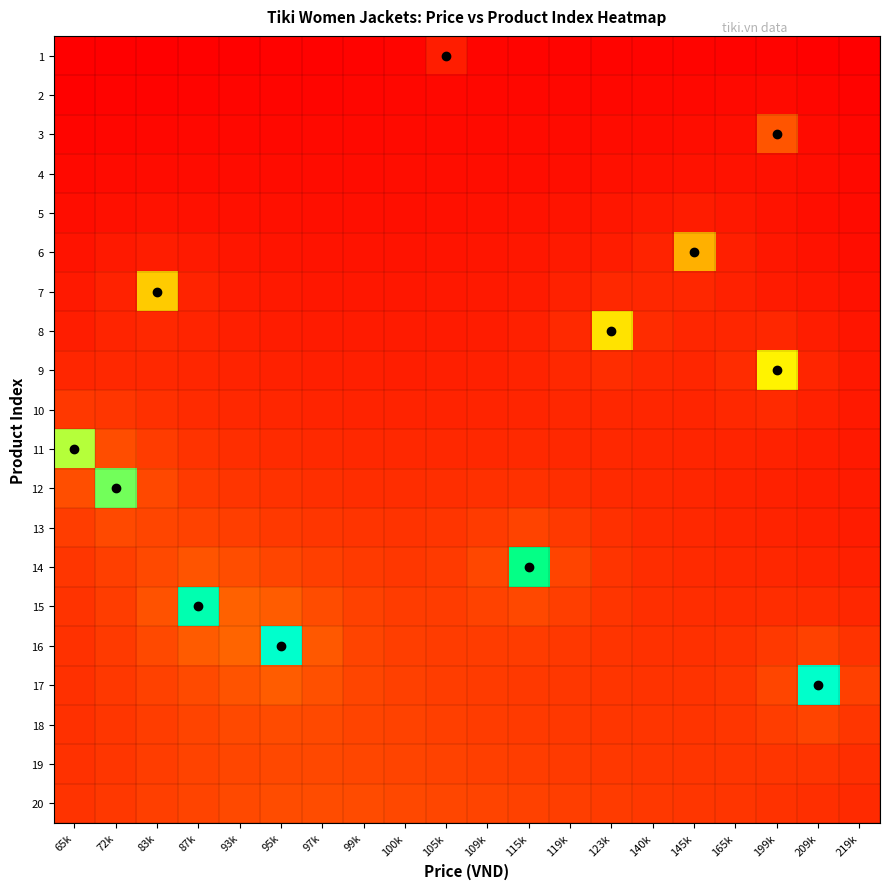

Reading right to left, extract all data points from this chart.

1: 219k=0.0	209k=0.0	199k=0.0	165k=0.0	145k=0.0	140k=0.0	123k=0.0	119k=0.0	115k=0.0	109k=0.0	105k=0.1	100k=0.0	99k=0.0	97k=0.0	95k=0.0	93k=0.0	87k=0.0	83k=0.0	72k=0.0	65k=0.0
2: 219k=0.0	209k=0.0	199k=0.0	165k=0.0	145k=0.0	140k=0.0	123k=0.0	119k=0.0	115k=0.0	109k=0.0	105k=0.0	100k=0.0	99k=0.0	97k=0.0	95k=0.0	93k=0.0	87k=0.0	83k=0.0	72k=0.0	65k=0.0
3: 219k=0.0	209k=0.0	199k=0.2	165k=0.0	145k=0.0	140k=0.0	123k=0.0	119k=0.0	115k=0.0	109k=0.0	105k=0.0	100k=0.0	99k=0.0	97k=0.0	95k=0.0	93k=0.0	87k=0.0	83k=0.0	72k=0.0	65k=0.0
4: 219k=0.0	209k=0.0	199k=0.0	165k=0.0	145k=0.0	140k=0.0	123k=0.0	119k=0.0	115k=0.0	109k=0.0	105k=0.0	100k=0.0	99k=0.0	97k=0.0	95k=0.0	93k=0.0	87k=0.0	83k=0.0	72k=0.0	65k=0.0
5: 219k=0.0	209k=0.0	199k=0.0	165k=0.1	145k=0.1	140k=0.1	123k=0.0	119k=0.0	115k=0.0	109k=0.0	105k=0.0	100k=0.0	99k=0.0	97k=0.0	95k=0.0	93k=0.0	87k=0.0	83k=0.0	72k=0.0	65k=0.0
6: 219k=0.0	209k=0.0	199k=0.0	165k=0.1	145k=0.4	140k=0.1	123k=0.1	119k=0.1	115k=0.0	109k=0.0	105k=0.0	100k=0.0	99k=0.0	97k=0.0	95k=0.0	93k=0.0	87k=0.1	83k=0.1	72k=0.1	65k=0.0
7: 219k=0.0	209k=0.0	199k=0.1	165k=0.1	145k=0.1	140k=0.1	123k=0.1	119k=0.1	115k=0.1	109k=0.1	105k=0.1	100k=0.0	99k=0.0	97k=0.1	95k=0.1	93k=0.1	87k=0.1	83k=0.4	72k=0.1	65k=0.1
8: 219k=0.0	209k=0.1	199k=0.1	165k=0.1	145k=0.1	140k=0.1	123k=0.5	119k=0.1	115k=0.1	109k=0.1	105k=0.1	100k=0.1	99k=0.1	97k=0.1	95k=0.1	93k=0.1	87k=0.1	83k=0.1	72k=0.1	65k=0.1
9: 219k=0.1	209k=0.1	199k=0.5	165k=0.1	145k=0.1	140k=0.1	123k=0.1	119k=0.1	115k=0.1	109k=0.1	105k=0.1	100k=0.1	99k=0.1	97k=0.1	95k=0.1	93k=0.1	87k=0.1	83k=0.1	72k=0.1	65k=0.1
10: 219k=0.1	209k=0.1	199k=0.1	165k=0.1	145k=0.1	140k=0.1	123k=0.1	119k=0.1	115k=0.1	109k=0.1	105k=0.1	100k=0.1	99k=0.1	97k=0.1	95k=0.1	93k=0.1	87k=0.1	83k=0.1	72k=0.1	65k=0.1
11: 219k=0.1	209k=0.1	199k=0.1	165k=0.1	145k=0.1	140k=0.1	123k=0.1	119k=0.1	115k=0.1	109k=0.1	105k=0.1	100k=0.1	99k=0.1	97k=0.1	95k=0.1	93k=0.1	87k=0.1	83k=0.1	72k=0.2	65k=0.7
12: 219k=0.1	209k=0.1	199k=0.1	165k=0.1	145k=0.1	140k=0.1	123k=0.1	119k=0.1	115k=0.1	109k=0.1	105k=0.1	100k=0.1	99k=0.1	97k=0.1	95k=0.1	93k=0.1	87k=0.1	83k=0.2	72k=0.8	65k=0.2
13: 219k=0.1	209k=0.1	199k=0.1	165k=0.1	145k=0.1	140k=0.1	123k=0.1	119k=0.1	115k=0.1	109k=0.1	105k=0.1	100k=0.1	99k=0.1	97k=0.1	95k=0.1	93k=0.1	87k=0.1	83k=0.1	72k=0.2	65k=0.1
14: 219k=0.1	209k=0.1	199k=0.1	165k=0.1	145k=0.1	140k=0.1	123k=0.1	119k=0.1	115k=0.9	109k=0.2	105k=0.1	100k=0.1	99k=0.1	97k=0.1	95k=0.1	93k=0.2	87k=0.2	83k=0.2	72k=0.1	65k=0.1
15: 219k=0.1	209k=0.1	199k=0.1	165k=0.1	145k=0.1	140k=0.1	123k=0.1	119k=0.1	115k=0.2	109k=0.1	105k=0.1	100k=0.1	99k=0.1	97k=0.2	95k=0.2	93k=0.2	87k=0.9	83k=0.2	72k=0.1	65k=0.1
16: 219k=0.1	209k=0.1	199k=0.1	165k=0.1	145k=0.1	140k=0.1	123k=0.1	119k=0.1	115k=0.1	109k=0.1	105k=0.1	100k=0.1	99k=0.1	97k=0.2	95k=1.0	93k=0.2	87k=0.2	83k=0.2	72k=0.1	65k=0.1
17: 219k=0.1	209k=1.0	199k=0.1	165k=0.1	145k=0.1	140k=0.1	123k=0.1	119k=0.1	115k=0.1	109k=0.1	105k=0.1	100k=0.1	99k=0.1	97k=0.2	95k=0.2	93k=0.2	87k=0.2	83k=0.1	72k=0.1	65k=0.1
18: 219k=0.1	209k=0.1	199k=0.1	165k=0.1	145k=0.1	140k=0.1	123k=0.1	119k=0.1	115k=0.1	109k=0.1	105k=0.1	100k=0.1	99k=0.1	97k=0.2	95k=0.2	93k=0.2	87k=0.1	83k=0.1	72k=0.1	65k=0.1
19: 219k=0.1	209k=0.1	199k=0.1	165k=0.1	145k=0.1	140k=0.1	123k=0.1	119k=0.1	115k=0.1	109k=0.1	105k=0.1	100k=0.1	99k=0.1	97k=0.2	95k=0.2	93k=0.1	87k=0.1	83k=0.1	72k=0.1	65k=0.1
20: 219k=0.1	209k=0.1	199k=0.1	165k=0.1	145k=0.1	140k=0.1	123k=0.1	119k=0.1	115k=0.1	109k=0.1	105k=0.1	100k=0.2	99k=0.2	97k=0.2	95k=0.2	93k=0.2	87k=0.1	83k=0.1	72k=0.1	65k=0.1